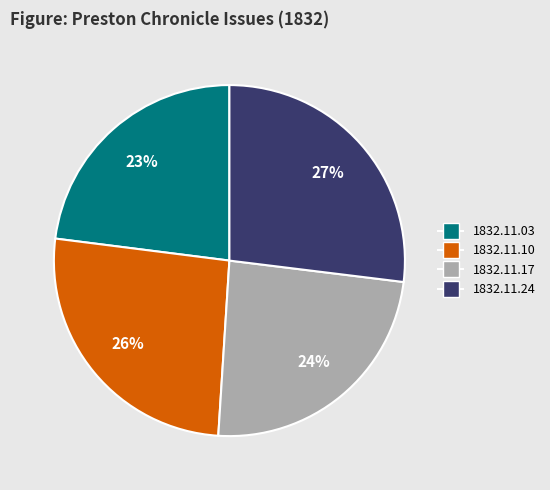

To the nearest percent, what is the average slice percentage?

25%